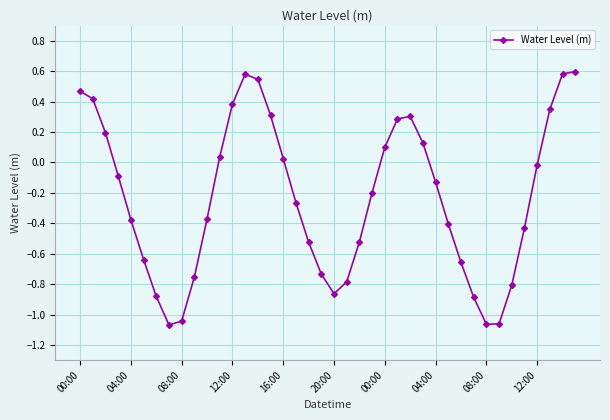

What is the difference between the maximum and minimum values?

1.7